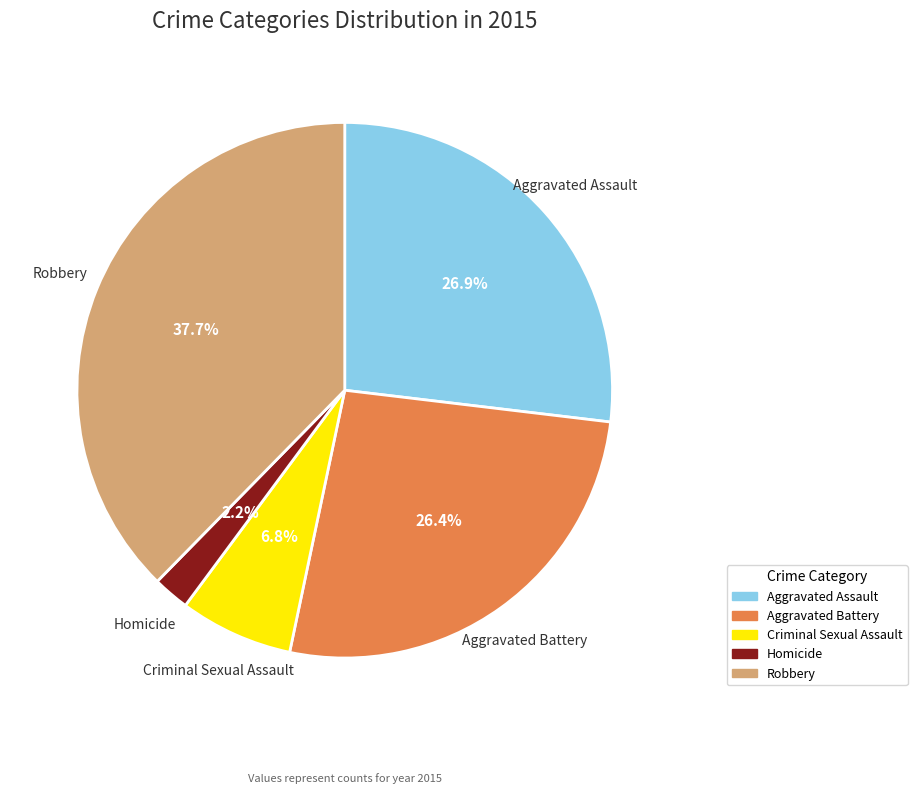

Which slice is the smallest?

Homicide